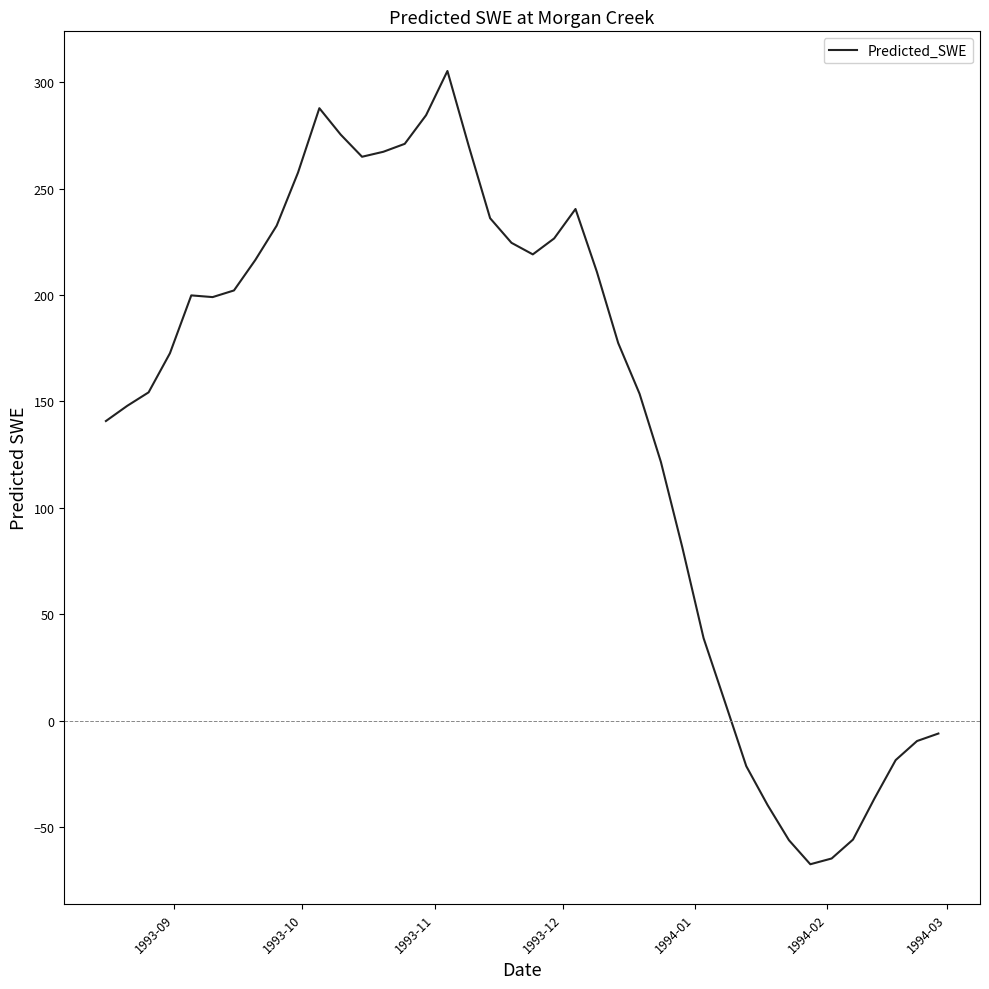

What is the maximum value shown in the chart?

305.2